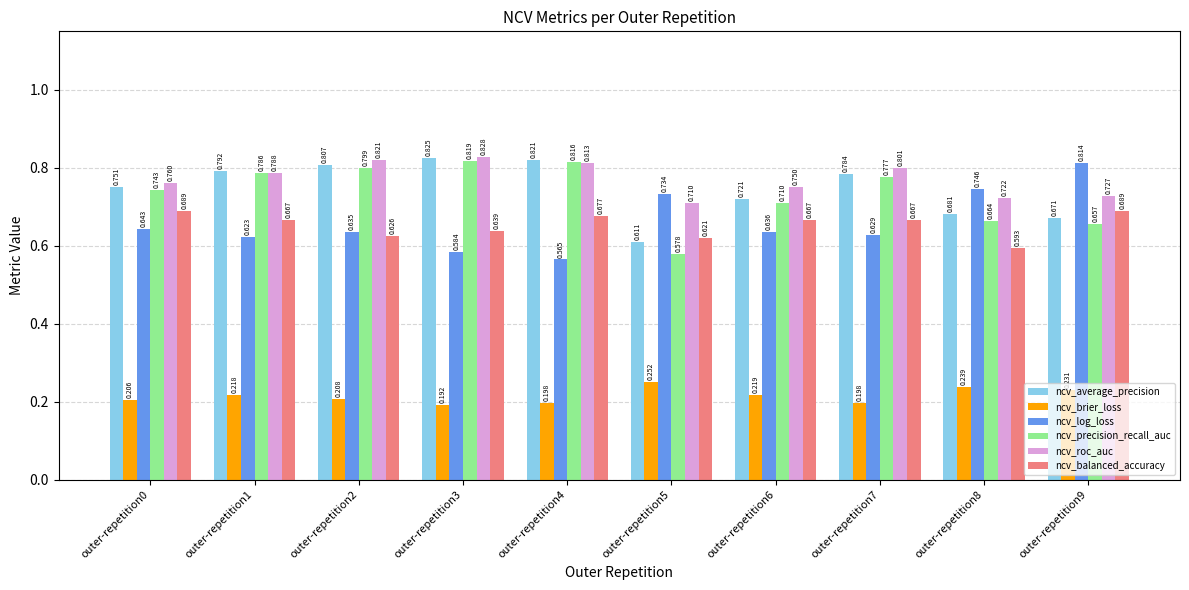

Is it true that ncv_log_loss equals 0.5 at outer-repetition5?

False